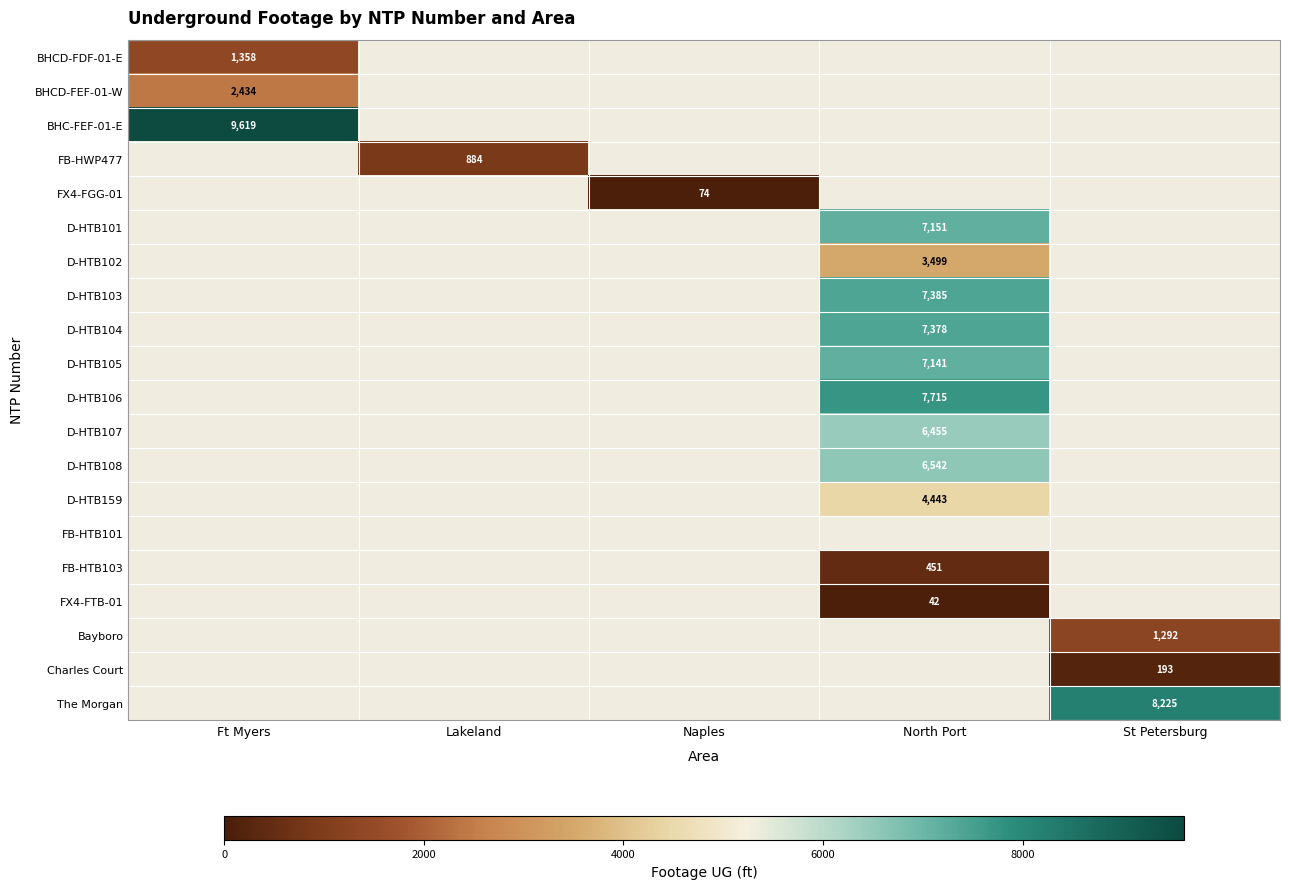

Count the number of data series in this chart.

20